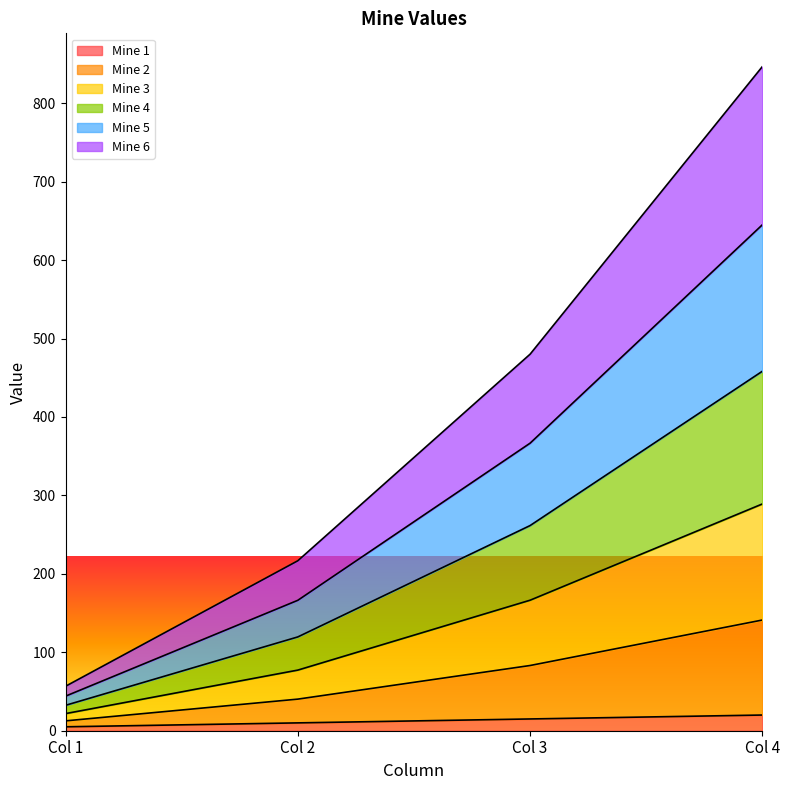

What is the total value across all series at Col 3?

480.1